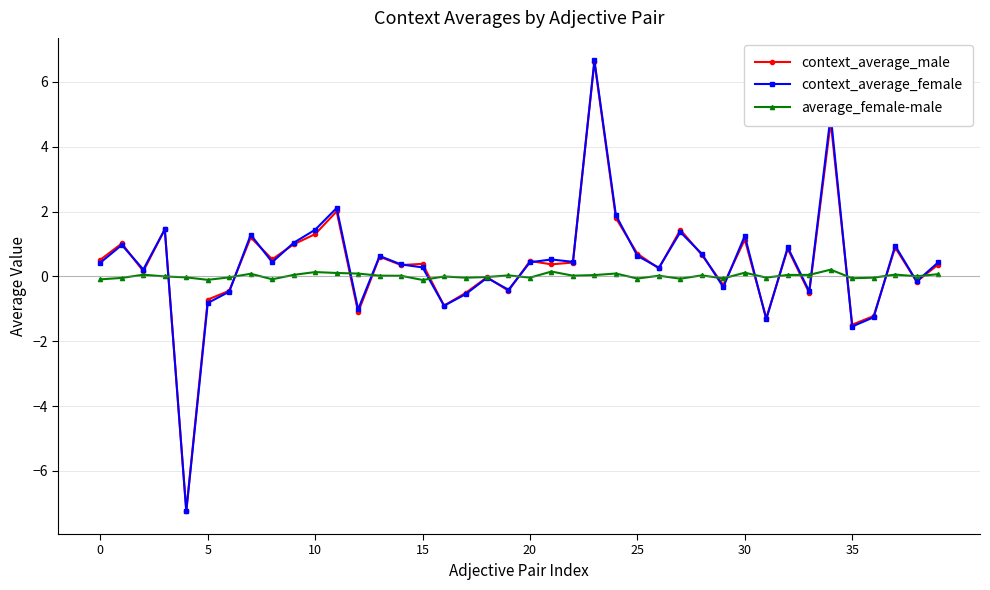

Which series has the widest spread of values?

context_average_female